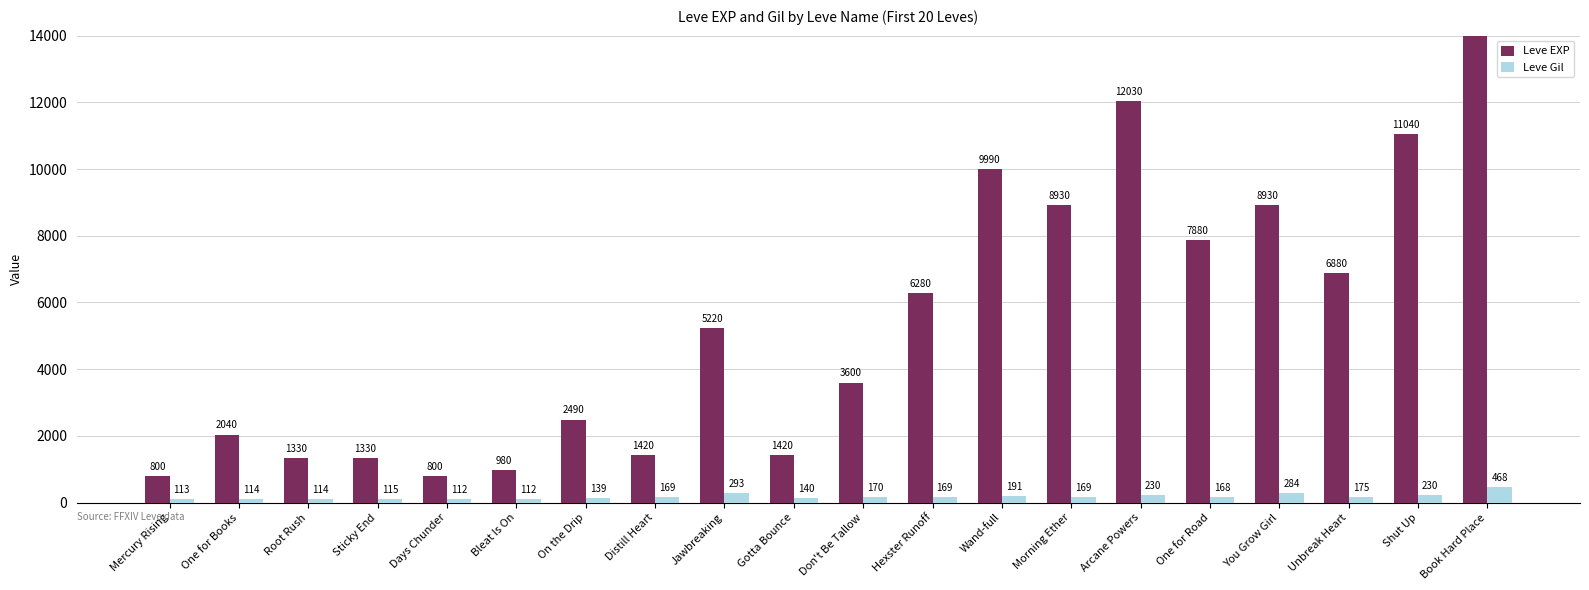

Rank the series by their maximum value, from lowest to highest.

Leve Gil, Leve EXP